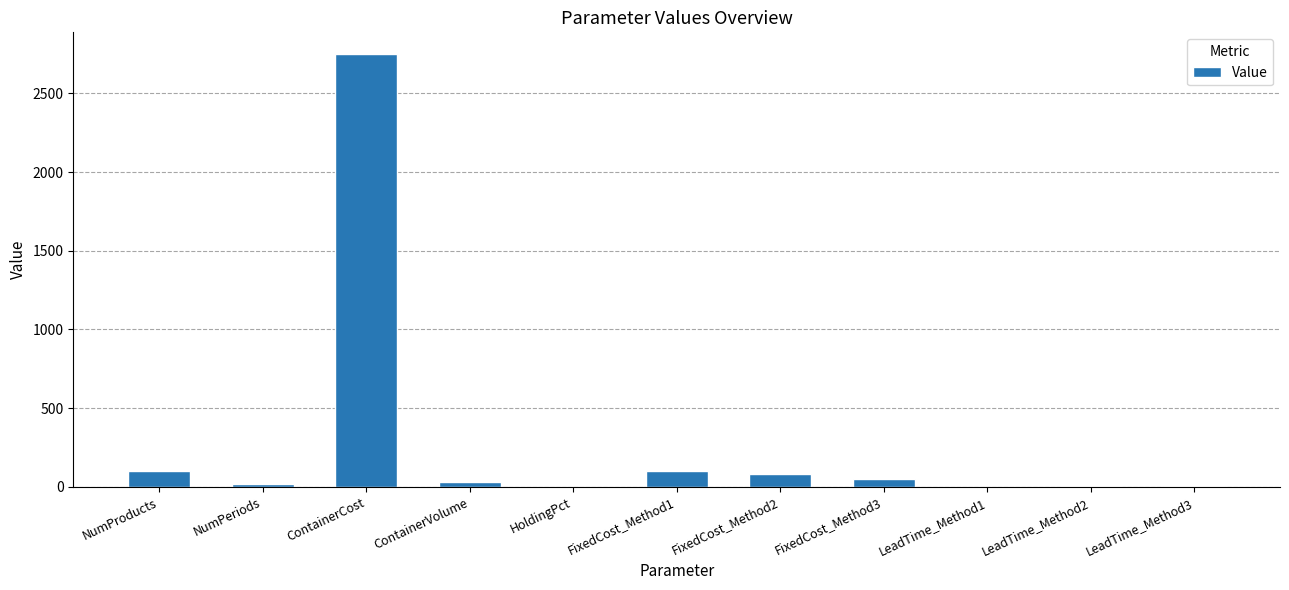

What is the average value?

285.1